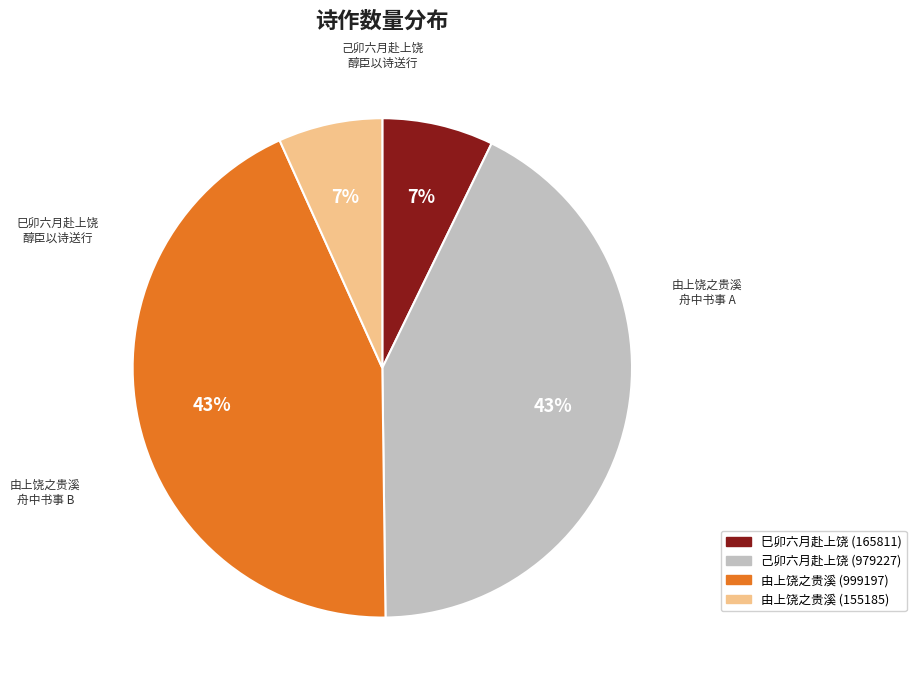

To the nearest percent, what is the difference between the 由上饶之贵溪 (155185) and 己卯六月赴上饶 (979227) slice percentages?

36%